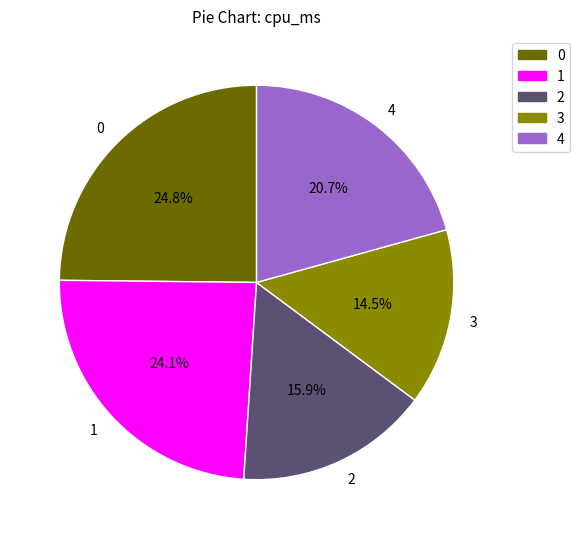

To the nearest percent, what is the average slice percentage?

20%